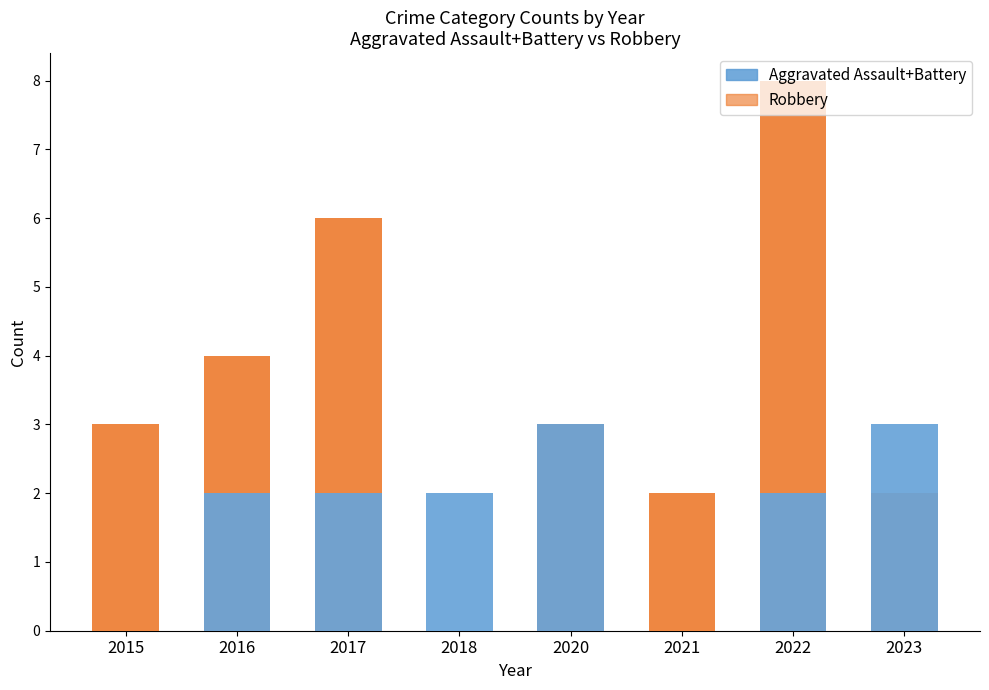

Between 2022 and 2016, which is larger?

2022